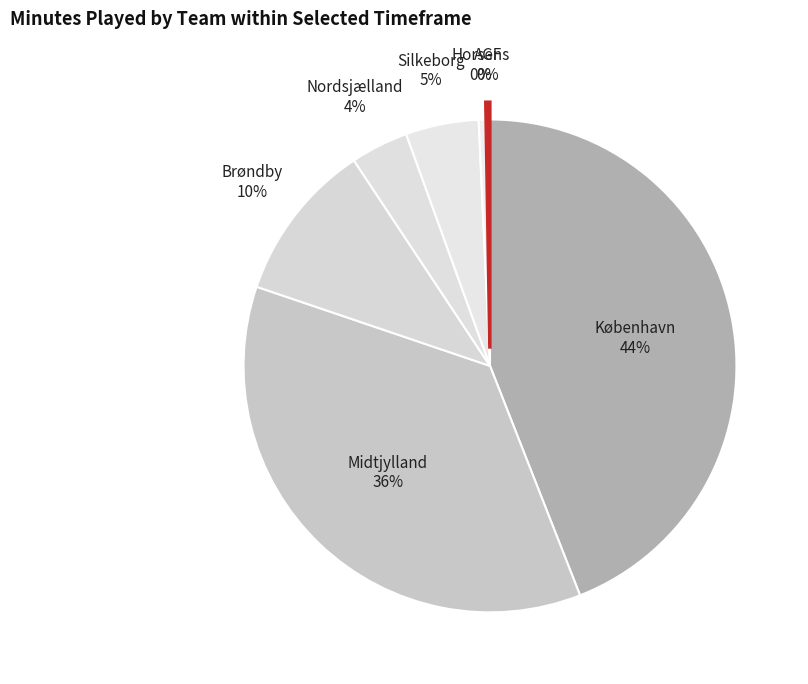

How many slices are in this pie chart?

7